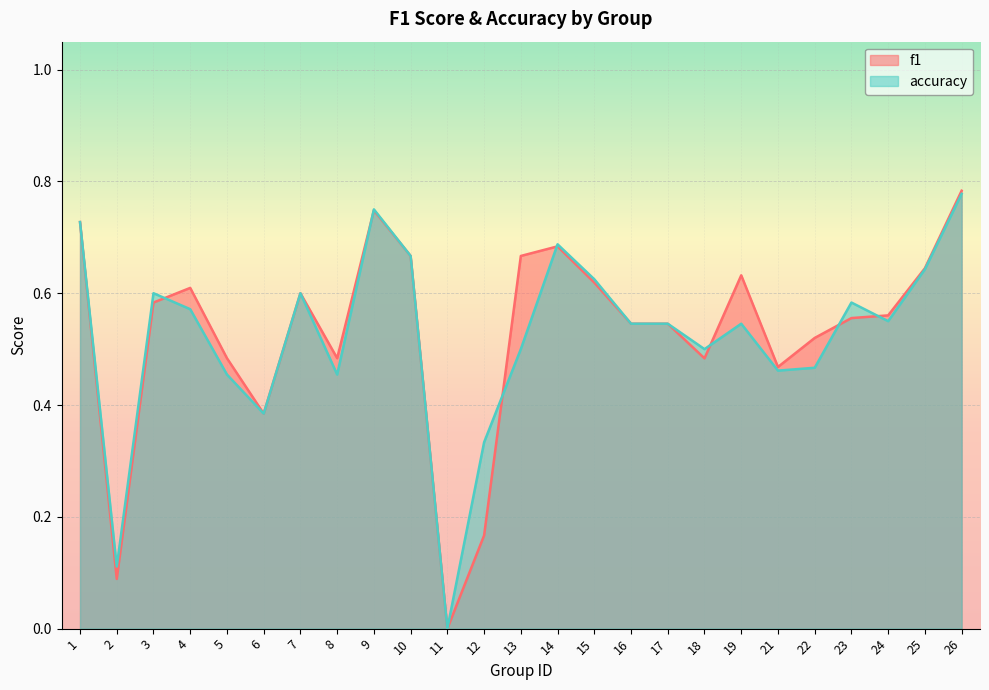

What value does the accuracy series have at 1?

0.7